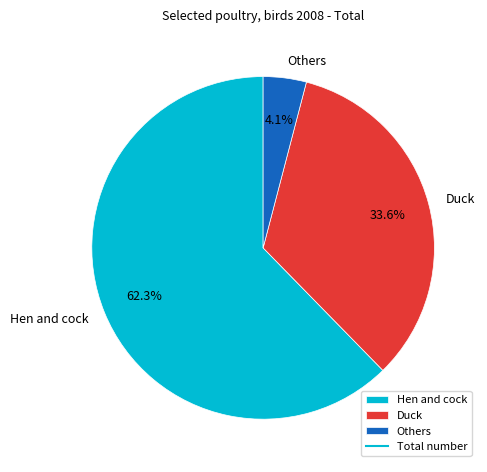

Which category accounts for the majority?

Hen and cock